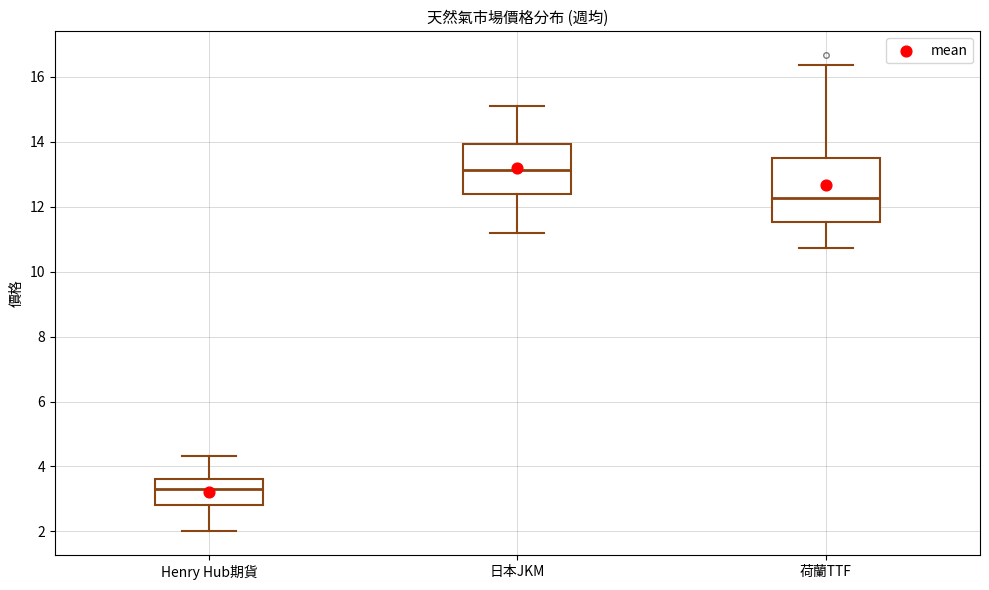

Where is the lower edge of the box for Henry Hub期貨 on the y-axis? The values are not printed on the chart, so give them approximately, as read against the axis.

2.8